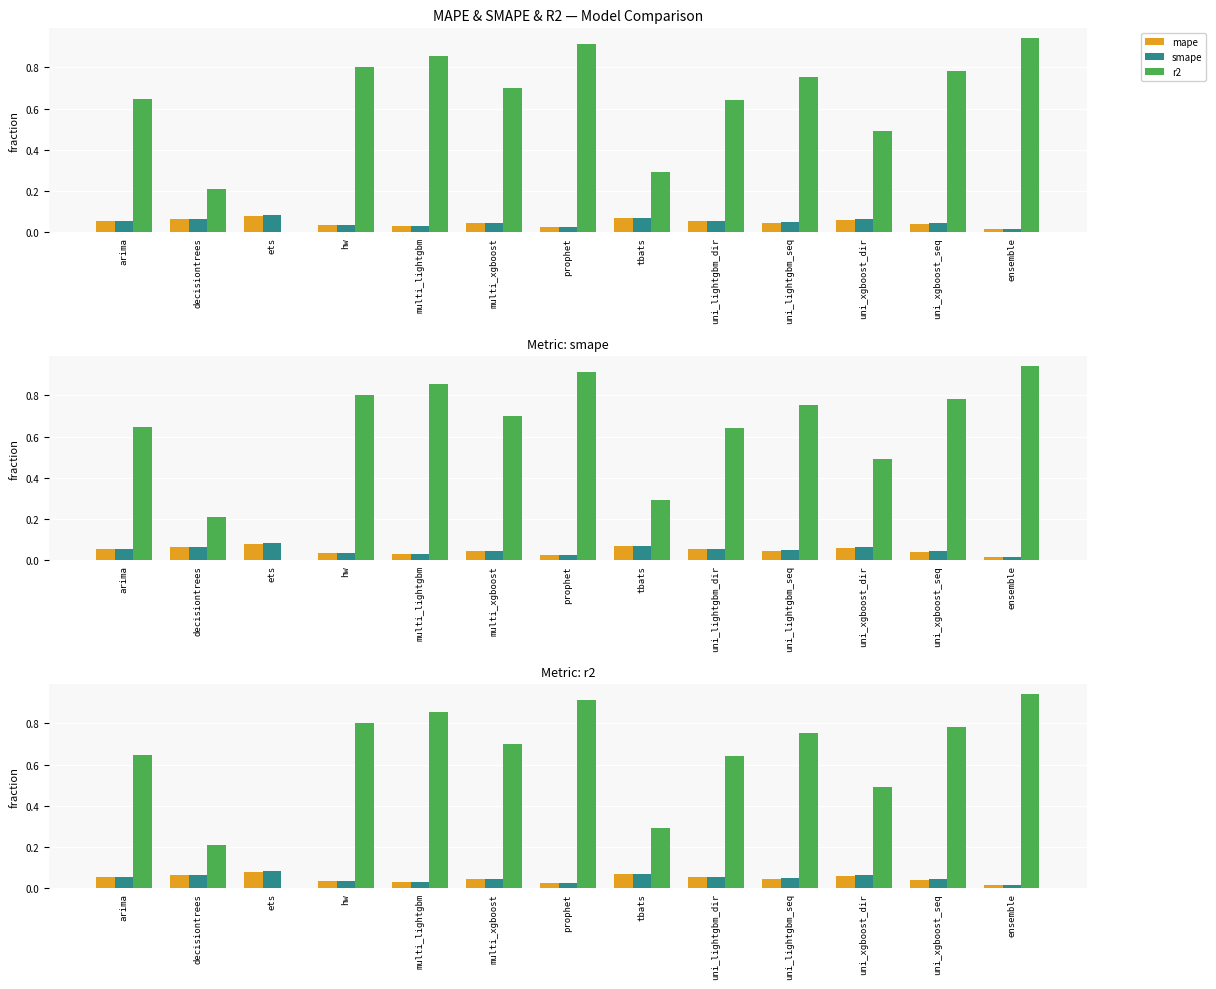

What is the label of the 6th bar from the right?

tbats